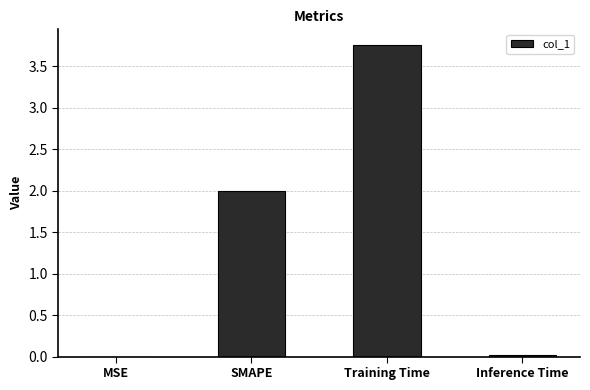

What is the change in value from MSE to SMAPE?

+2.0